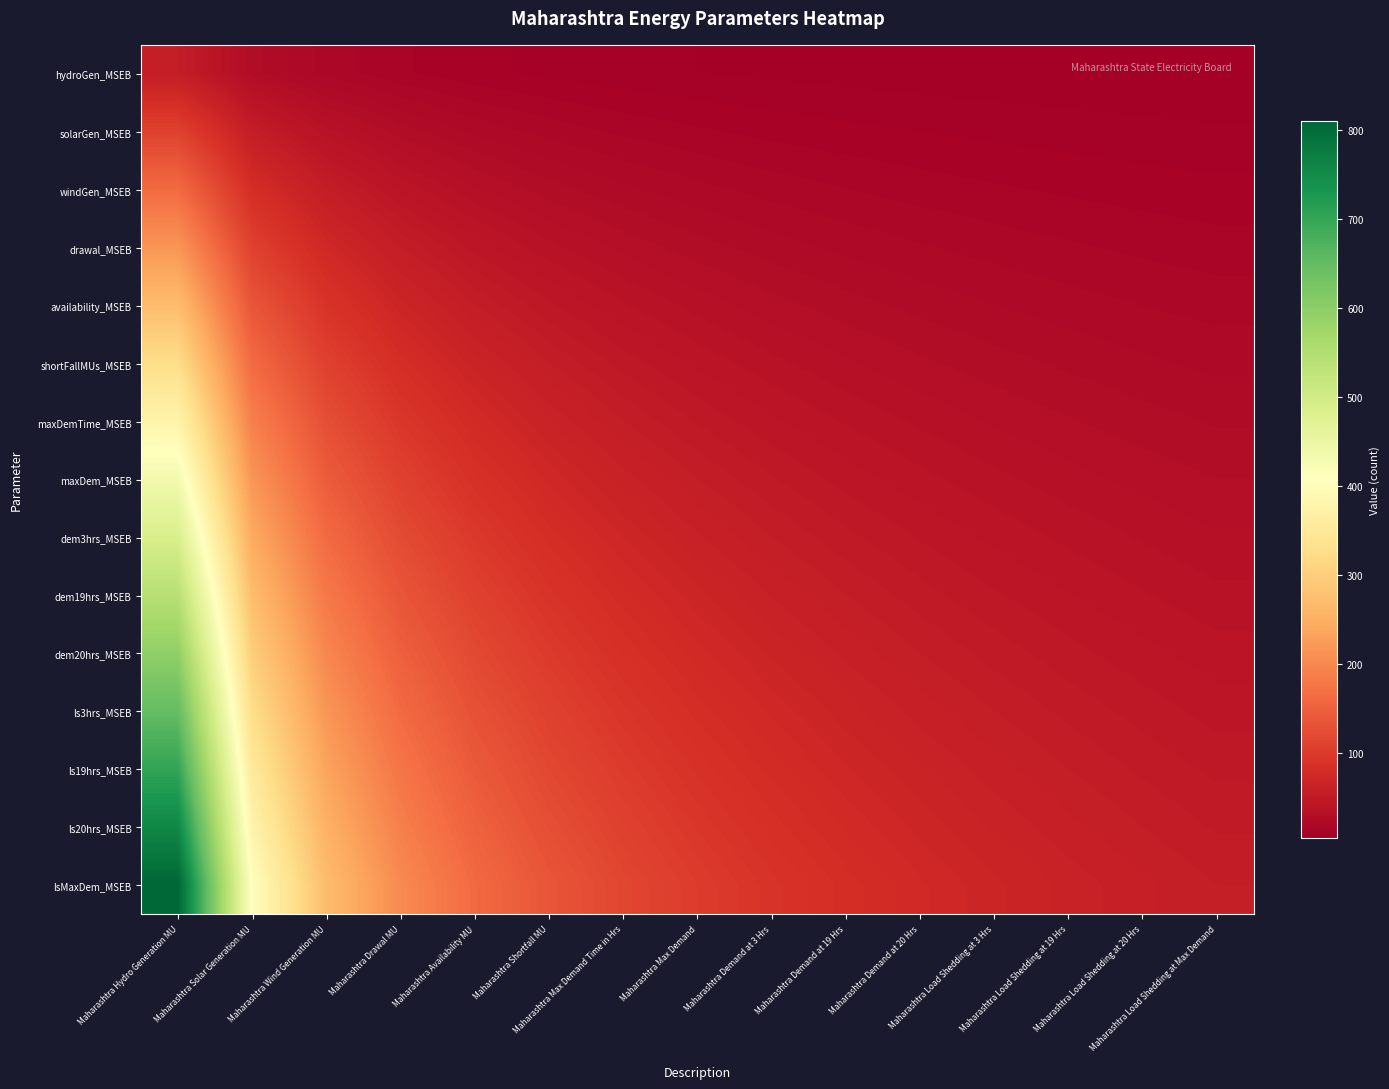

Rank the series by their maximum value, from highest to lowest.

lsMaxDem_MSEB, ls20hrs_MSEB, ls19hrs_MSEB, ls3hrs_MSEB, dem20hrs_MSEB, dem19hrs_MSEB, dem3hrs_MSEB, maxDem_MSEB, maxDemTime_MSEB, shortFallMUs_MSEB, availability_MSEB, drawal_MSEB, windGen_MSEB, solarGen_MSEB, hydroGen_MSEB